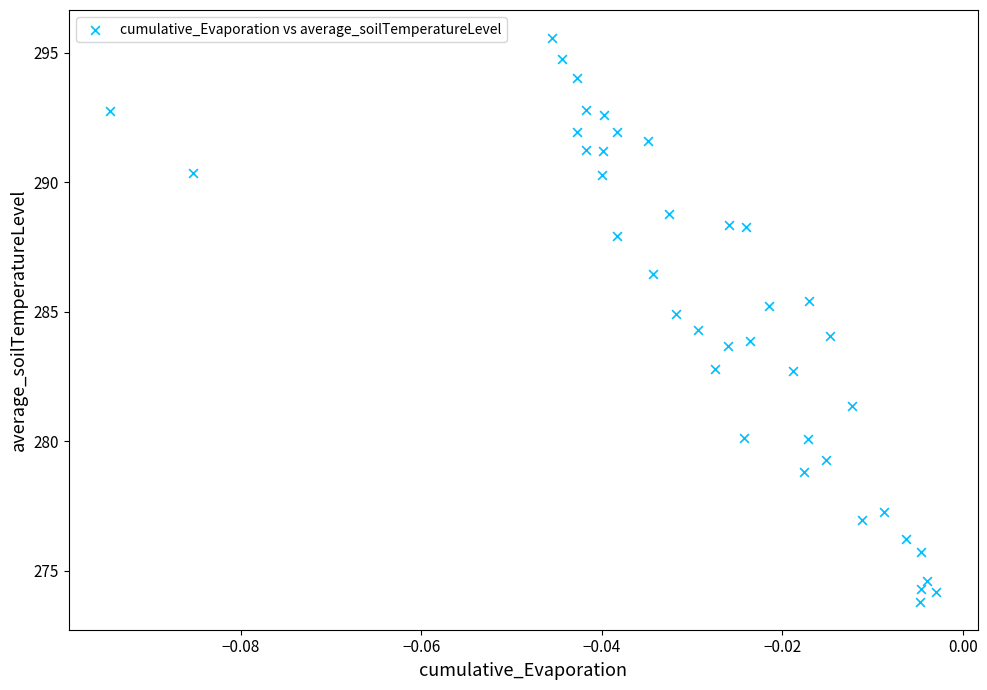

What is the range of Y values (max minus min)?

21.7